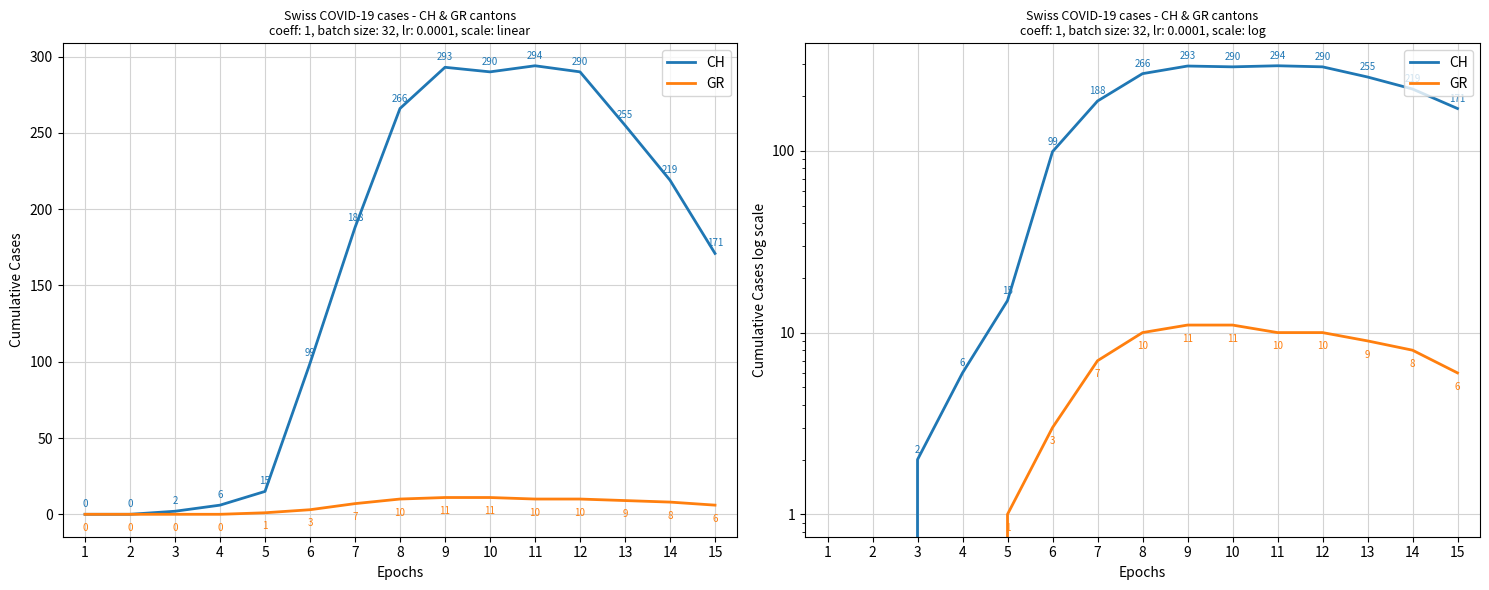

The CH series shows 0 at 1. True or false?

True